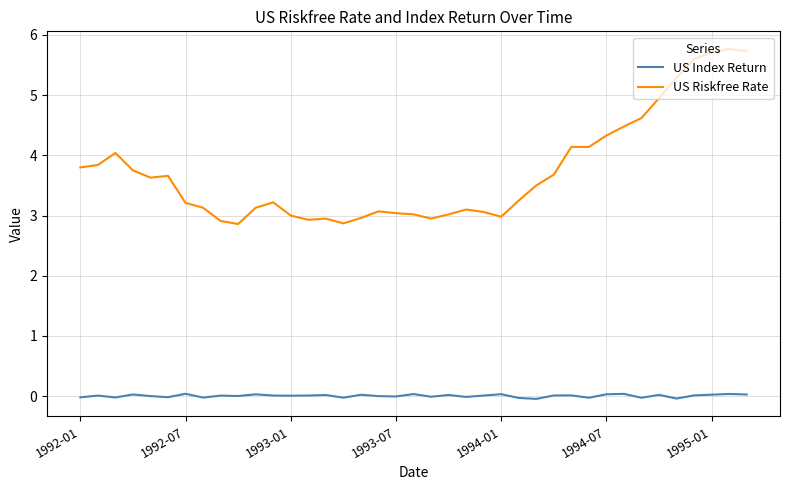

Which series has the widest spread of values?

US Riskfree Rate